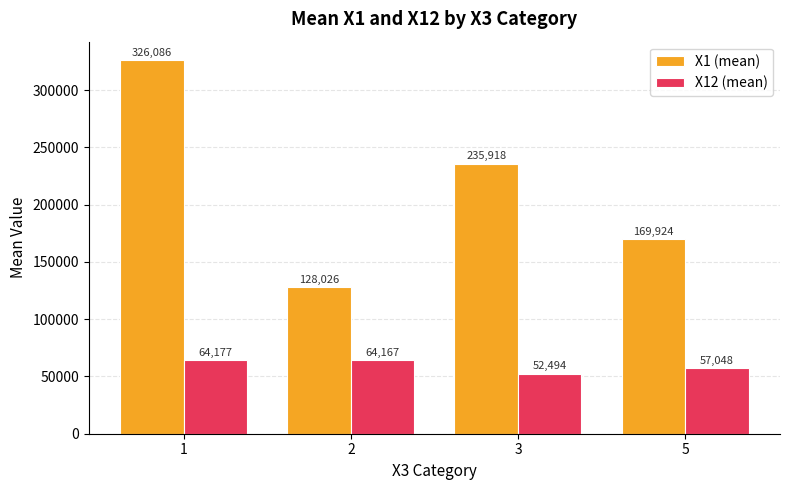

What is the difference between the maximum and minimum values in the X1 (mean) series?

198059.6